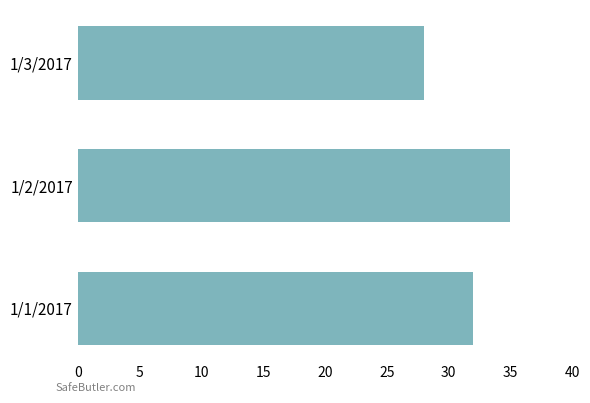

What is the difference between the maximum and minimum values?

7